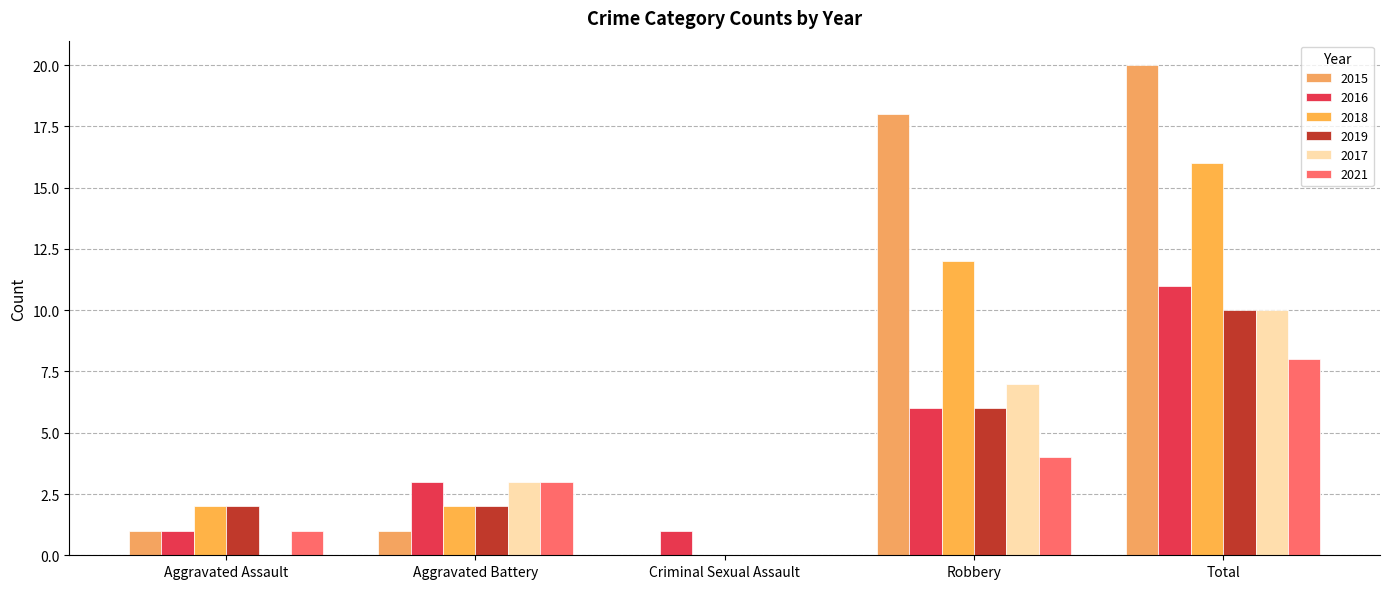

At which category is the sum across all series the highest?

Total